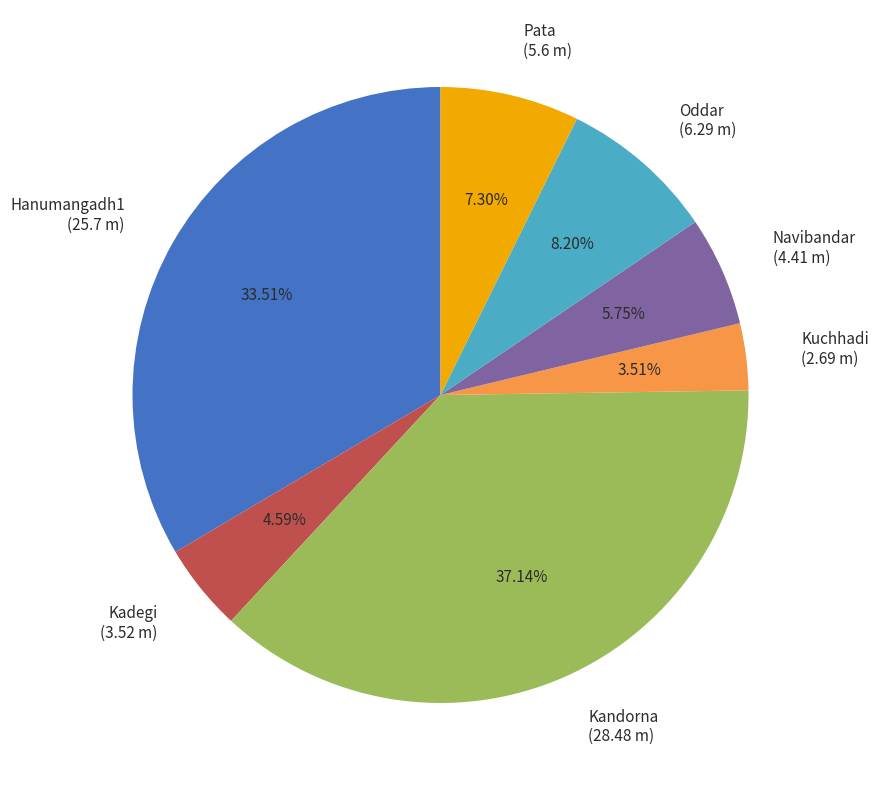

Rank the categories by value from lowest to highest.

Kuchhadi, Kadegi, Navibandar, Pata, Oddar, Hanumangadh1, Kandorna